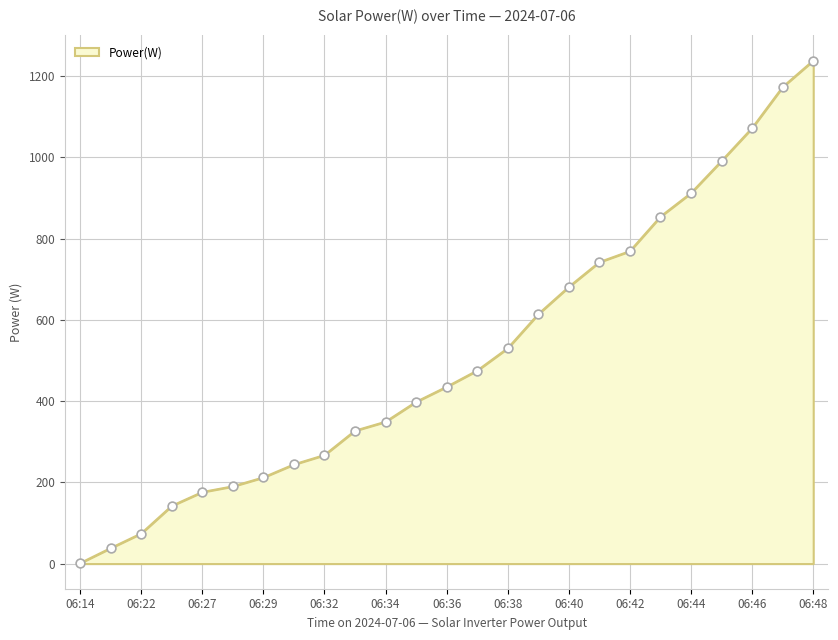

What is the greatest value displayed?

1238